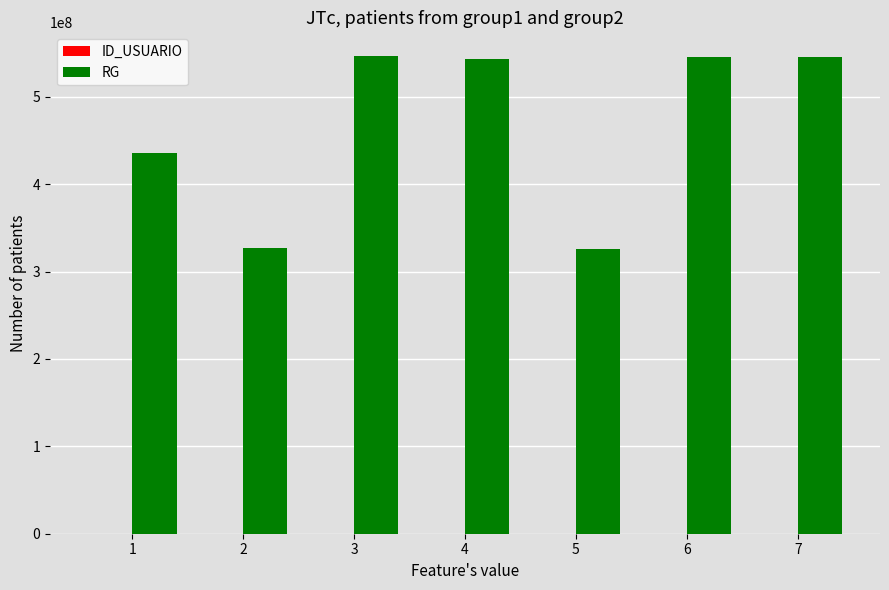

The value of RG at 7 is 954529452. True or false?

False